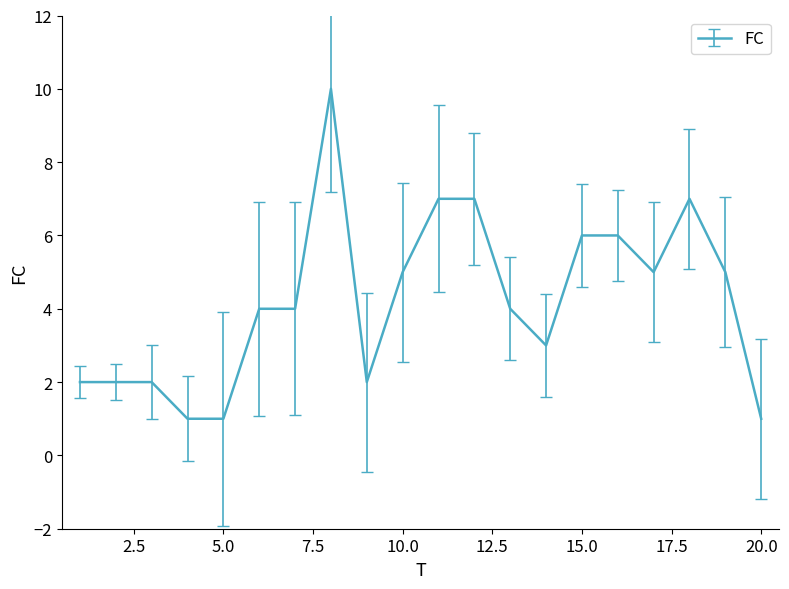

Is this an area chart (filled region under the line)?

No